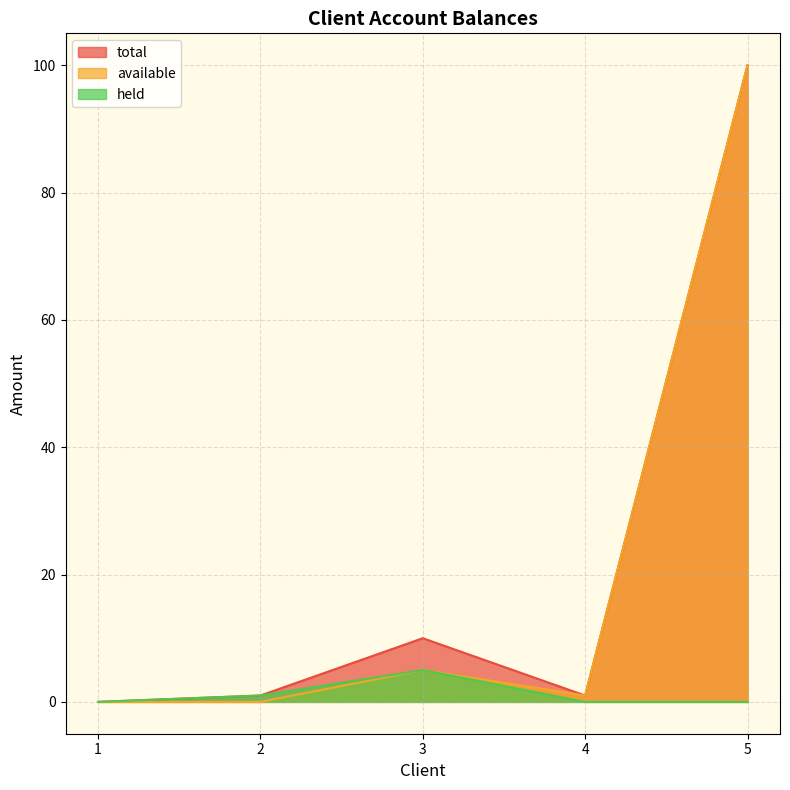

The value of held at 5 is 1.9. True or false?

False